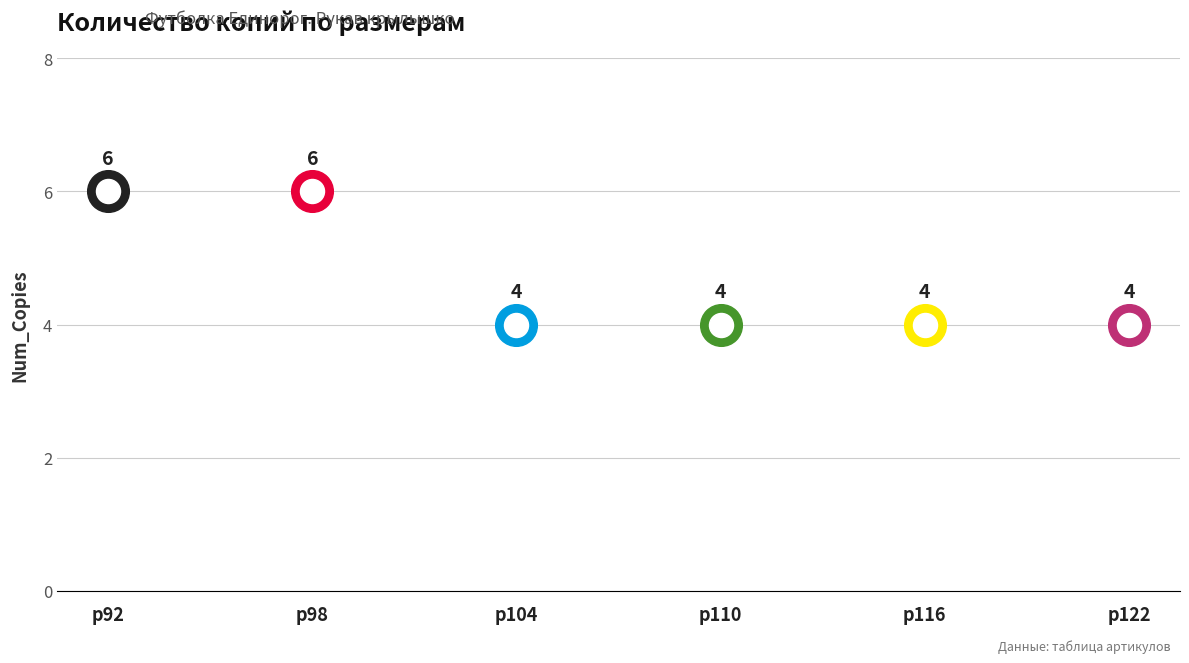

What is the ratio of the value at р98 to the value at р122?

1.5